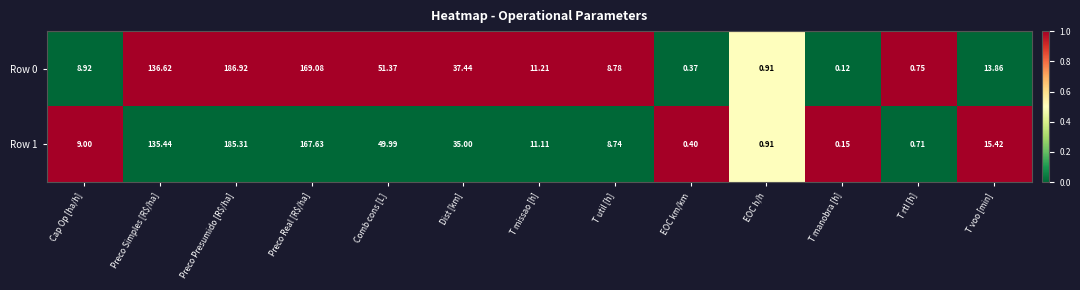

At which category is the sum across all series the highest?

Preco Presumido [R$/ha]